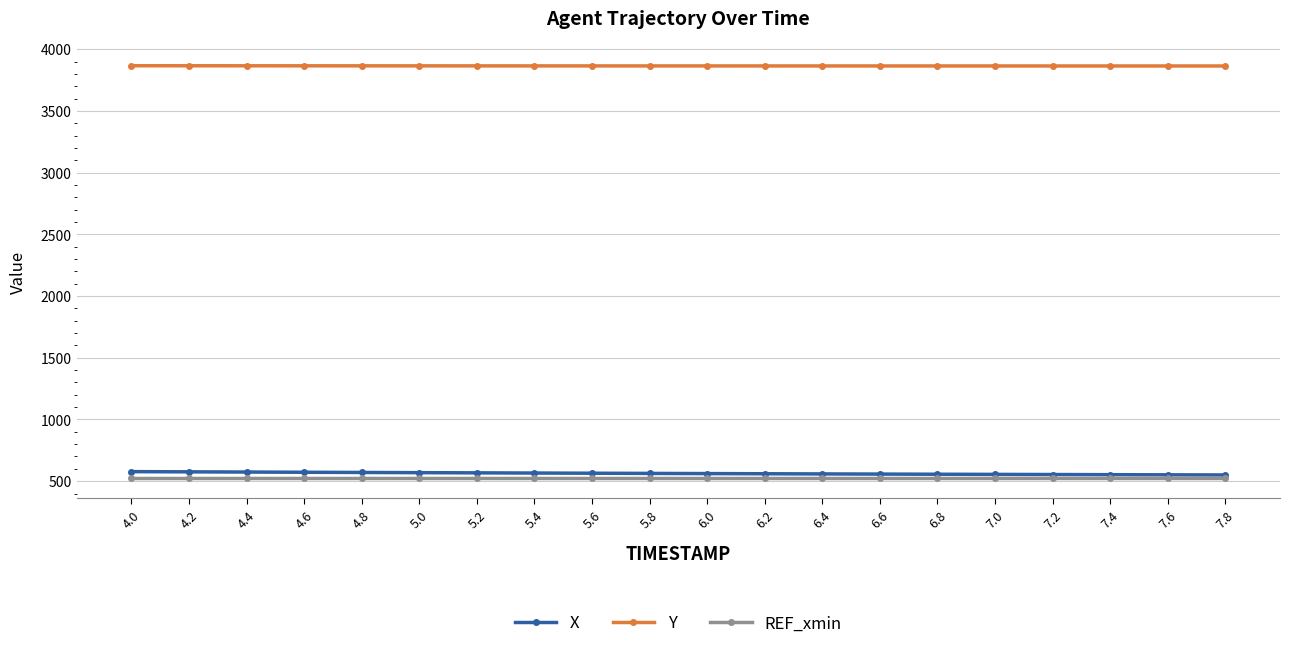

At how many categories does at least one series exceed 3519?

20